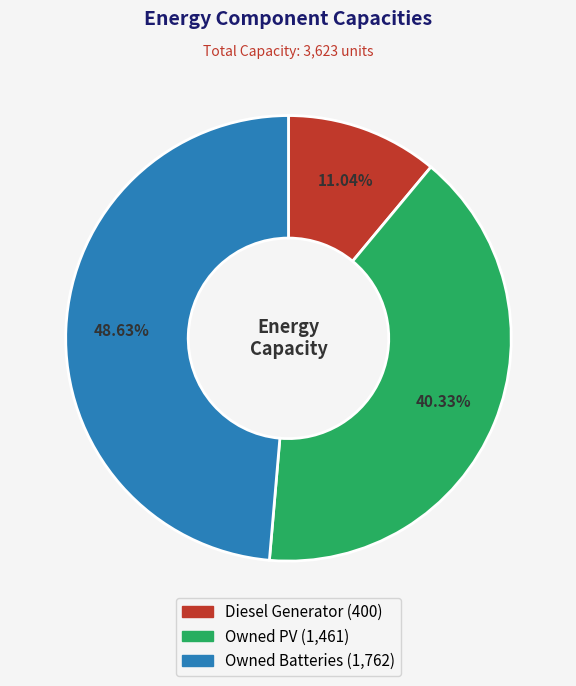

What portion of the pie excludes Owned Batteries?

51.4%